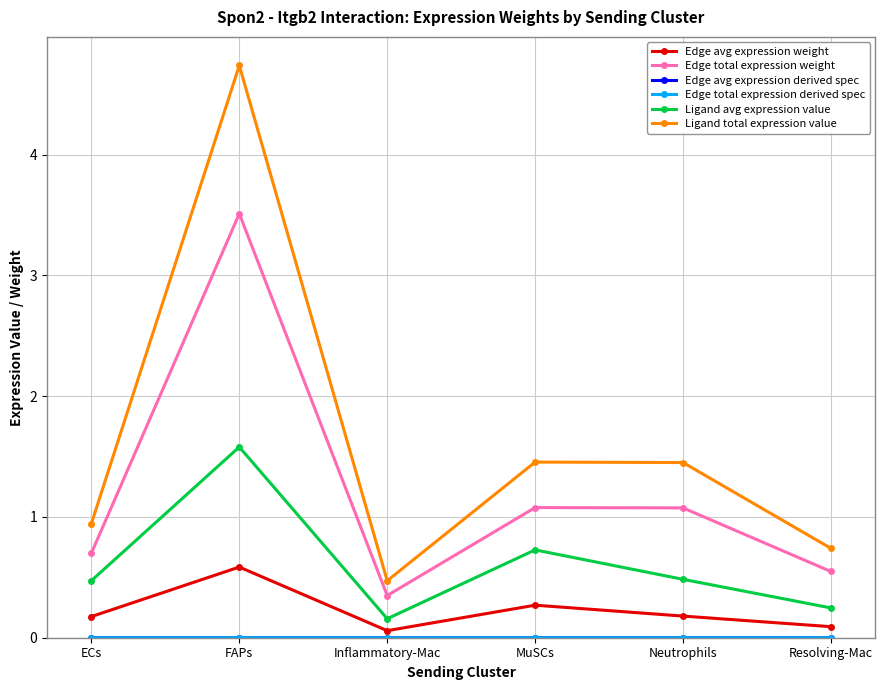

Which series changed the most between Neutrophils and Resolving-Mac?

Ligand total expression value